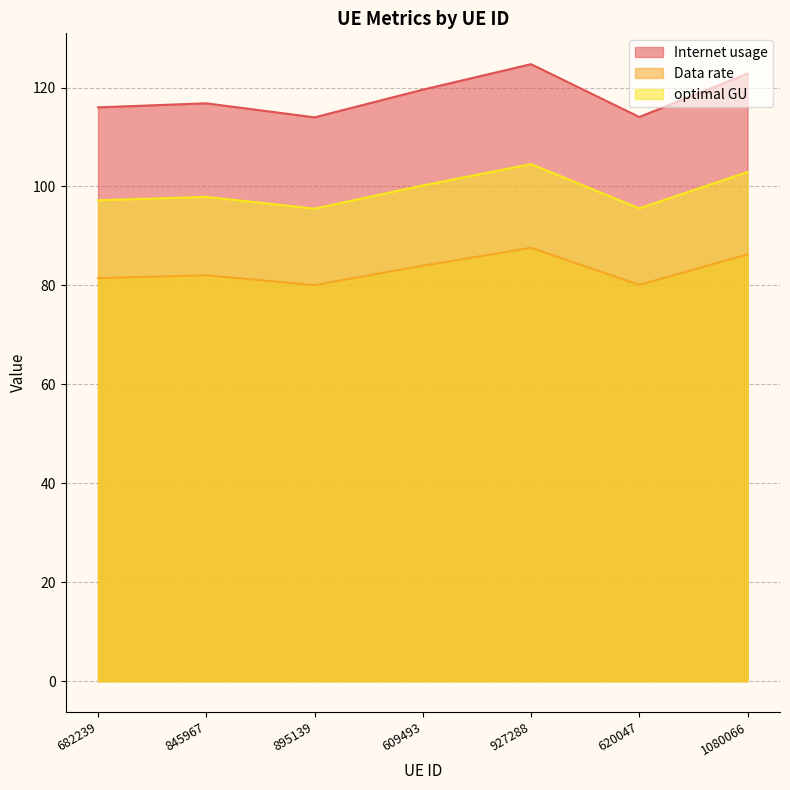

True or false: Data rate and Internet usage cross at least once.

False